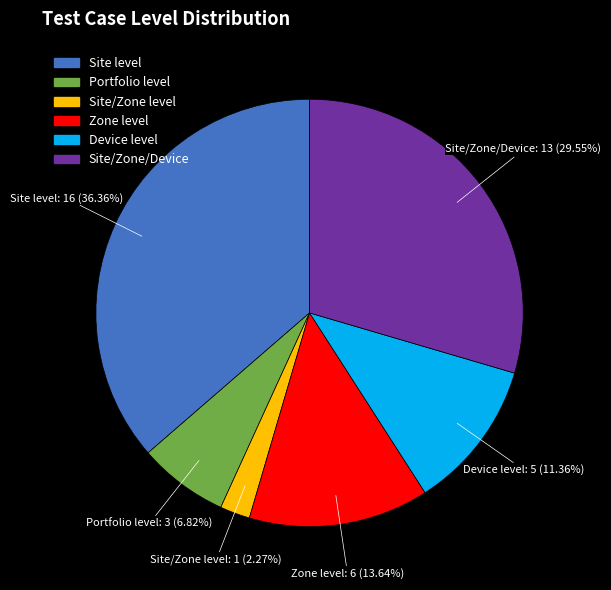

Does Site/Zone level represent more than half of the total?

No